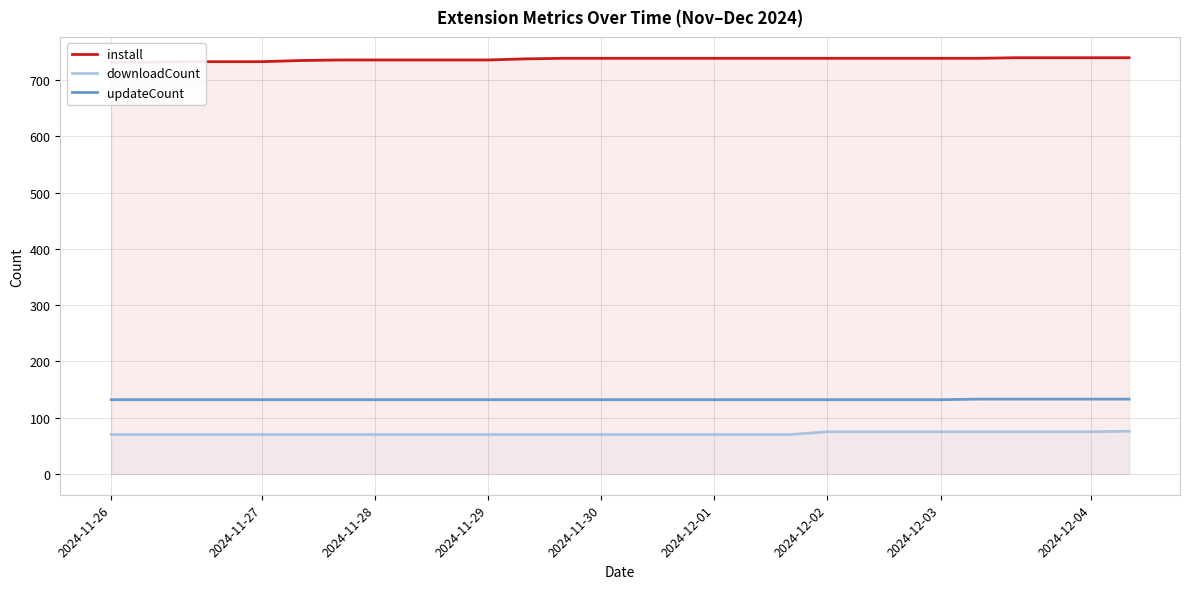

Rank the series by their maximum value, from lowest to highest.

downloadCount, updateCount, install